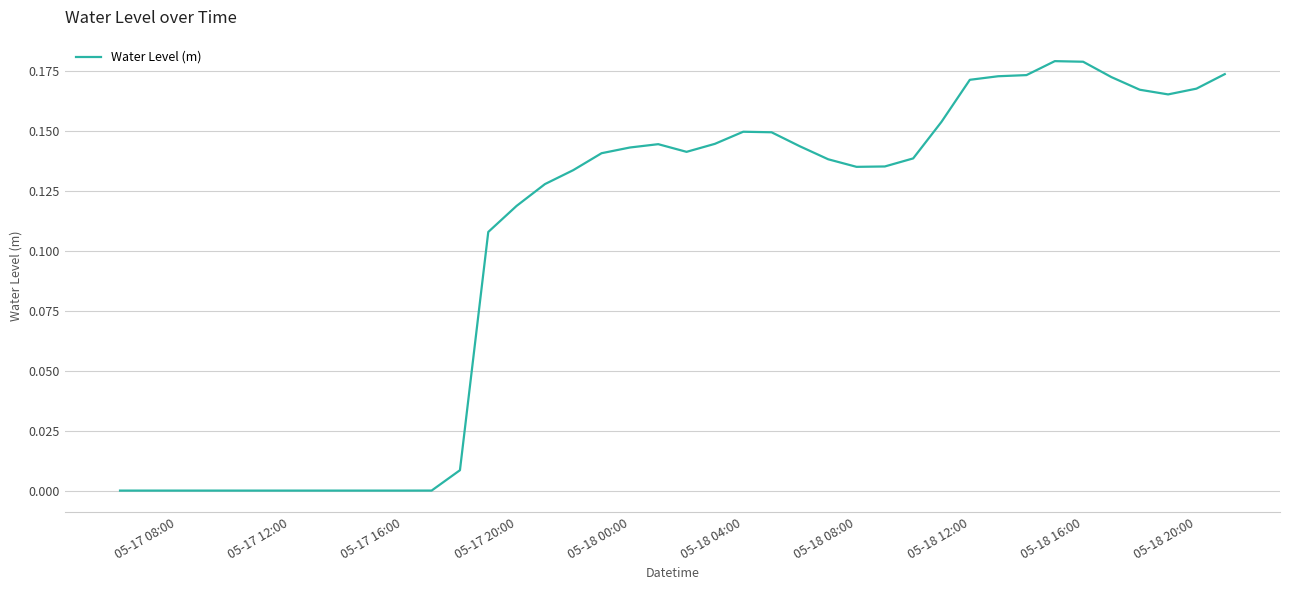

Is it true that the value at 05-18 12:00 is 0.1?

False